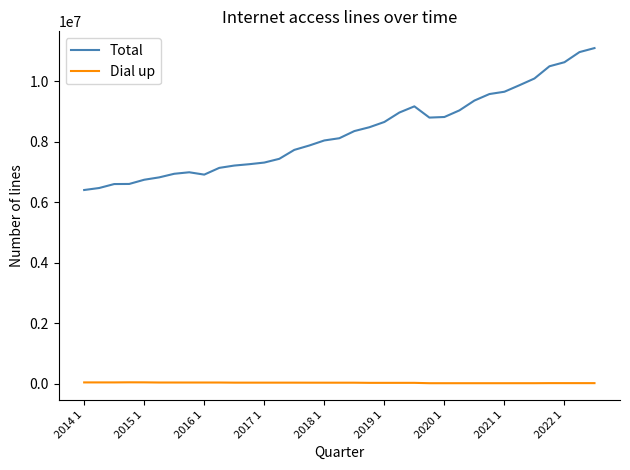

Rank the series by their average value, from highest to lowest.

Total, Dial up